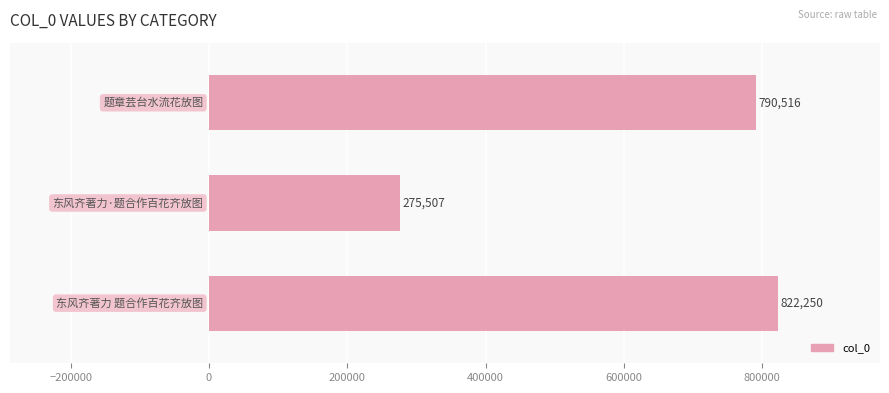

What is the smallest value displayed?

275507